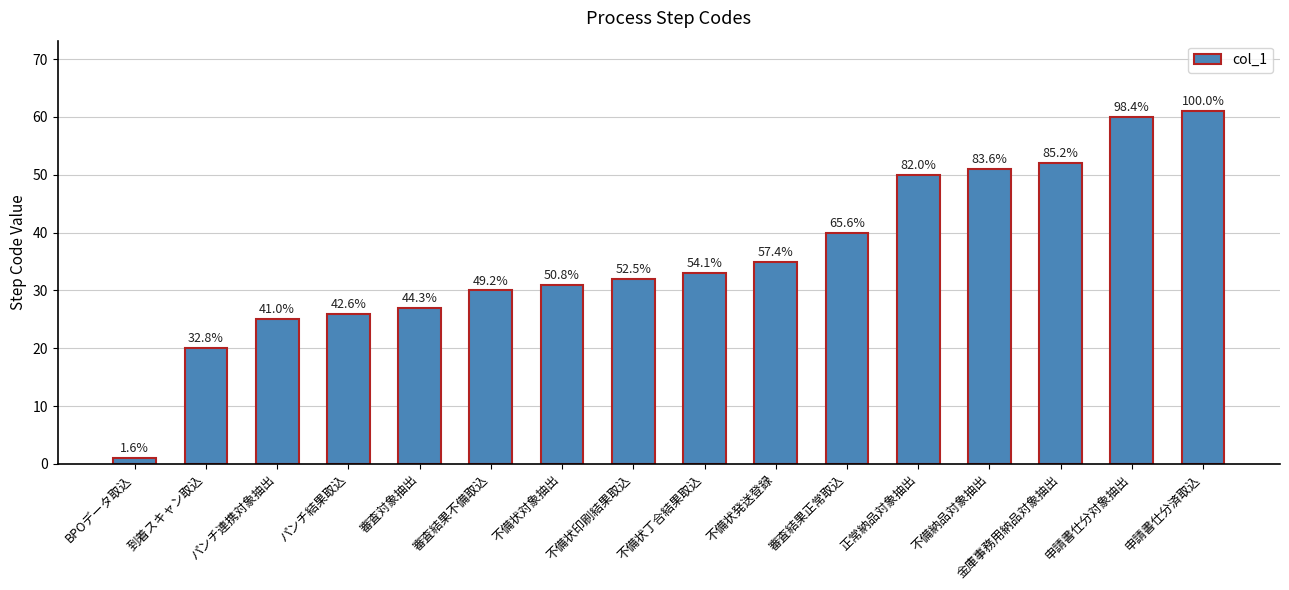

At which label does the data first exceed 33?

不備状発送登録